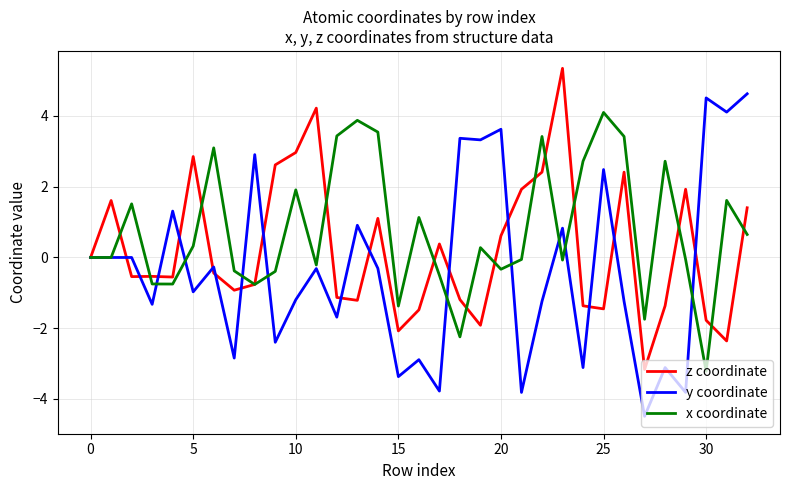

Rank the series by their maximum value, from highest to lowest.

z coordinate, y coordinate, x coordinate